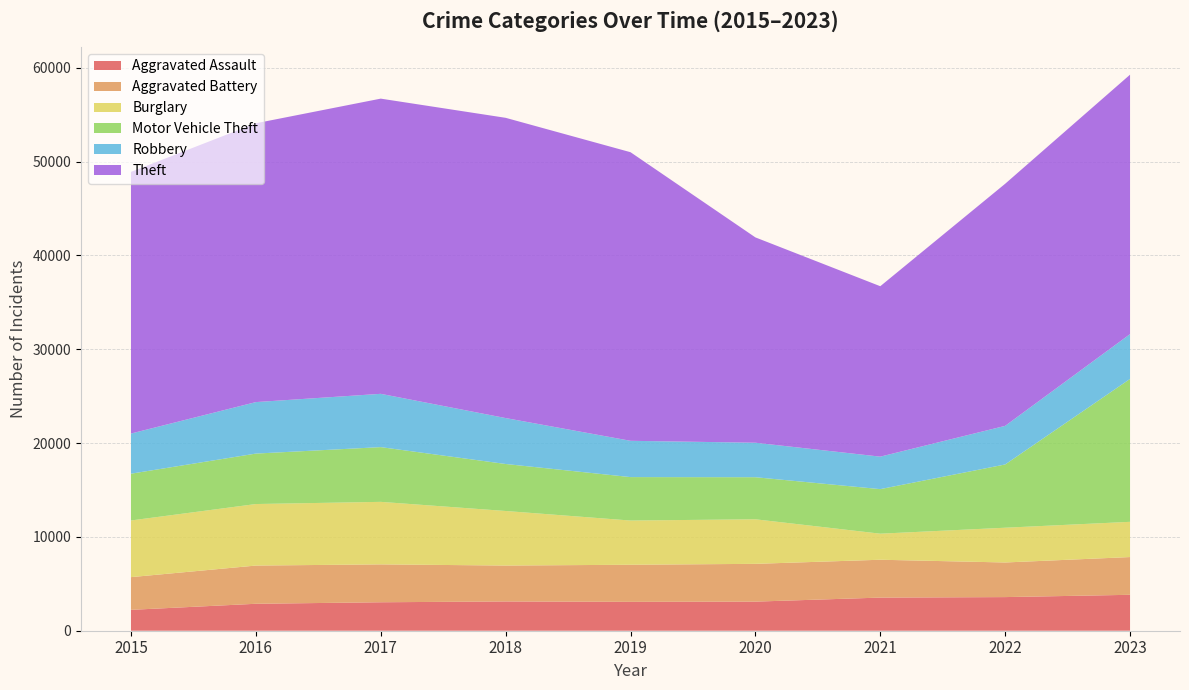

Reading left to right, what are all the values shown in this chart?

Aggravated Assault: 2015=2226	2016=2872	2017=3034	2018=3120	2019=3078	2020=3102	2021=3532	2022=3585	2023=3829
Aggravated Battery: 2015=3486	2016=4073	2017=4037	2018=3827	2019=3953	2020=4026	2021=4034	2022=3689	2023=4023
Burglary: 2015=6040	2016=6559	2017=6665	2018=5816	2019=4714	2020=4750	2021=2778	2022=3705	2023=3756
Motor Vehicle Theft: 2015=4985	2016=5377	2017=5834	2018=5009	2019=4630	2020=4484	2021=4748	2022=6743	2023=15231
Robbery: 2015=4281	2016=5489	2017=5681	2018=4896	2019=3869	2020=3677	2021=3463	2022=4114	2023=4778
Theft: 2015=27890	2016=29720	2017=31465	2018=32003	2019=30761	2020=21886	2021=18166	2022=25805	2023=27653